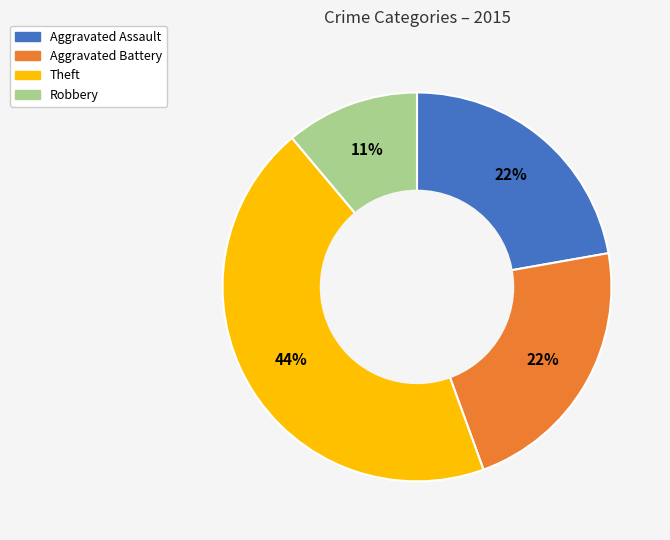

Approximately how many times larger is the value at Robbery compared to Aggravated Assault?

0.5